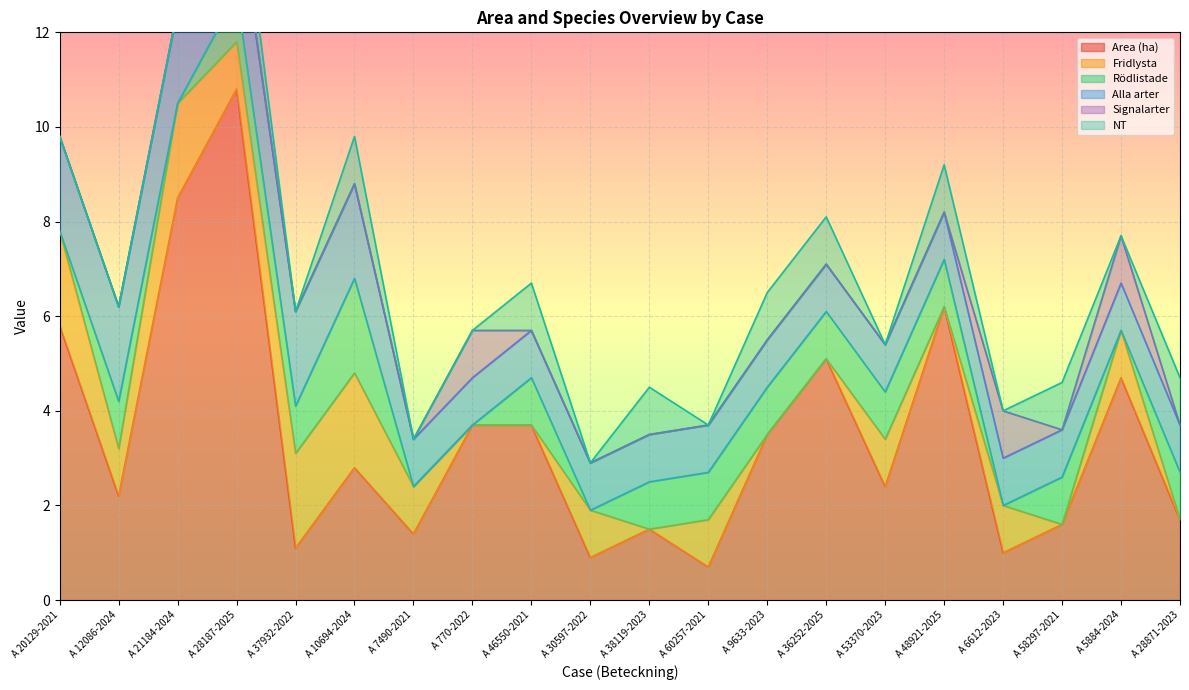

At which label does Area (ha) first exceed 2?

A 20129-2021